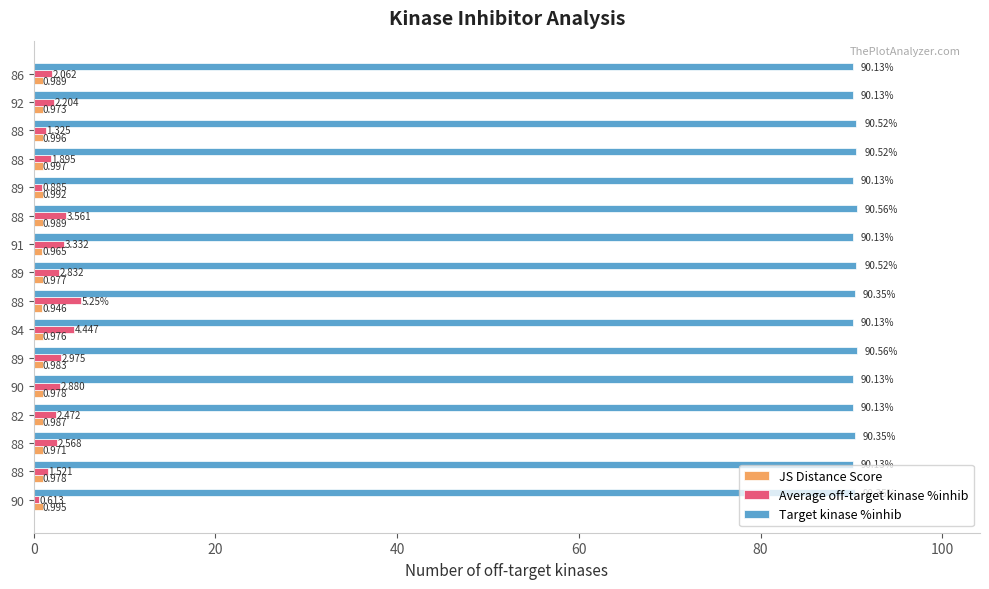

Count the number of data series in this chart.

3